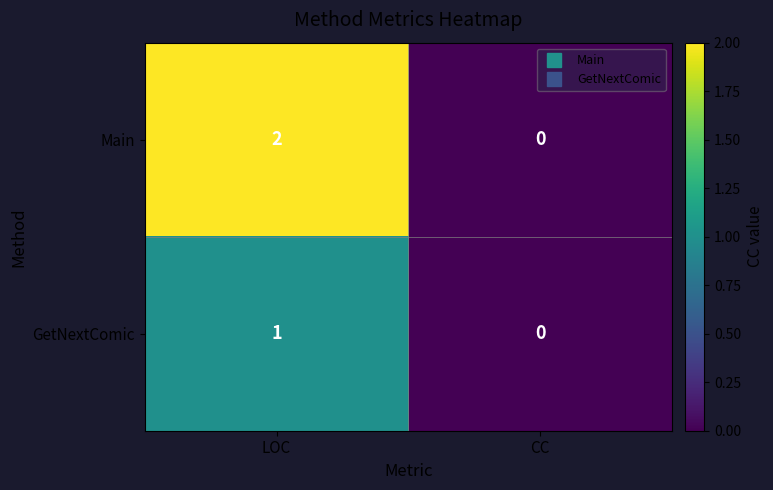

How many distinct data groups are displayed?

2